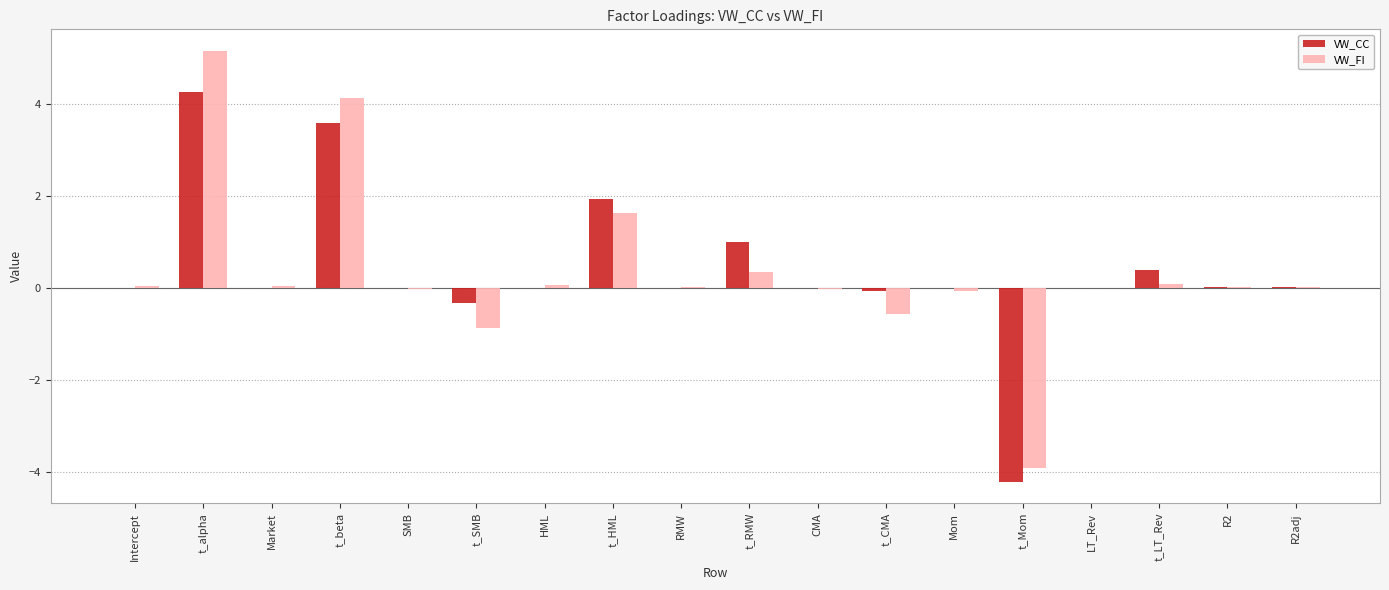

Is the value of VW_CC at t_Mom greater than the value of VW_FI at t_alpha?

No